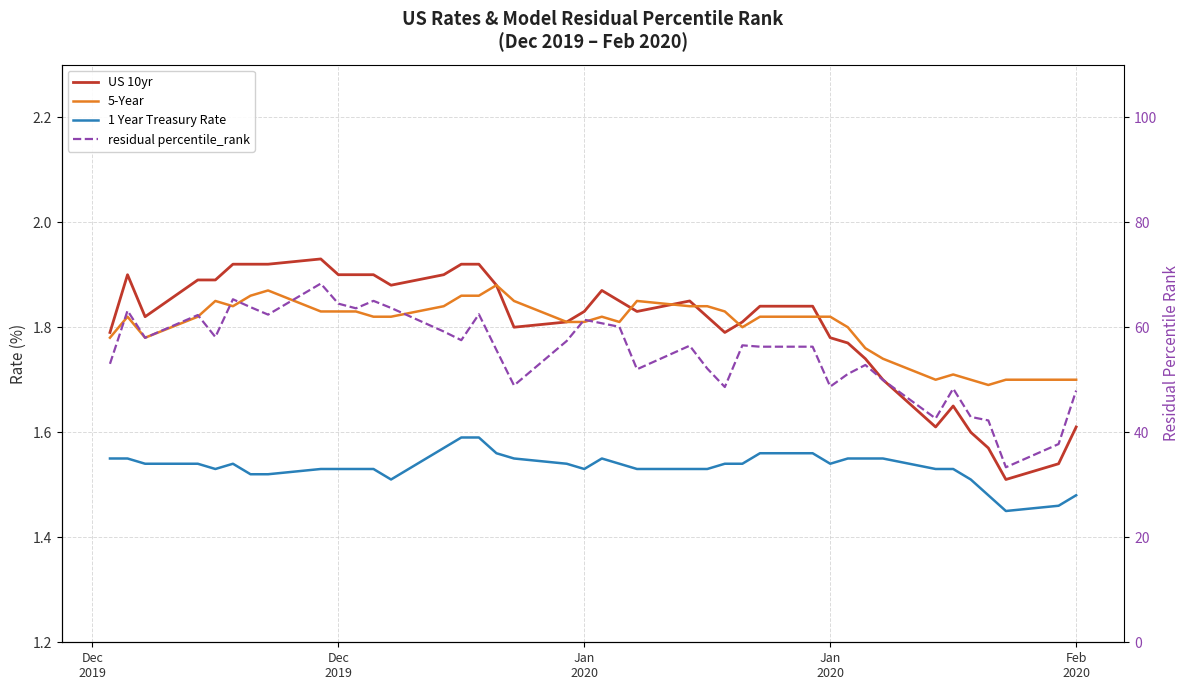

What is the highest value of the 5-Year series?

1.9